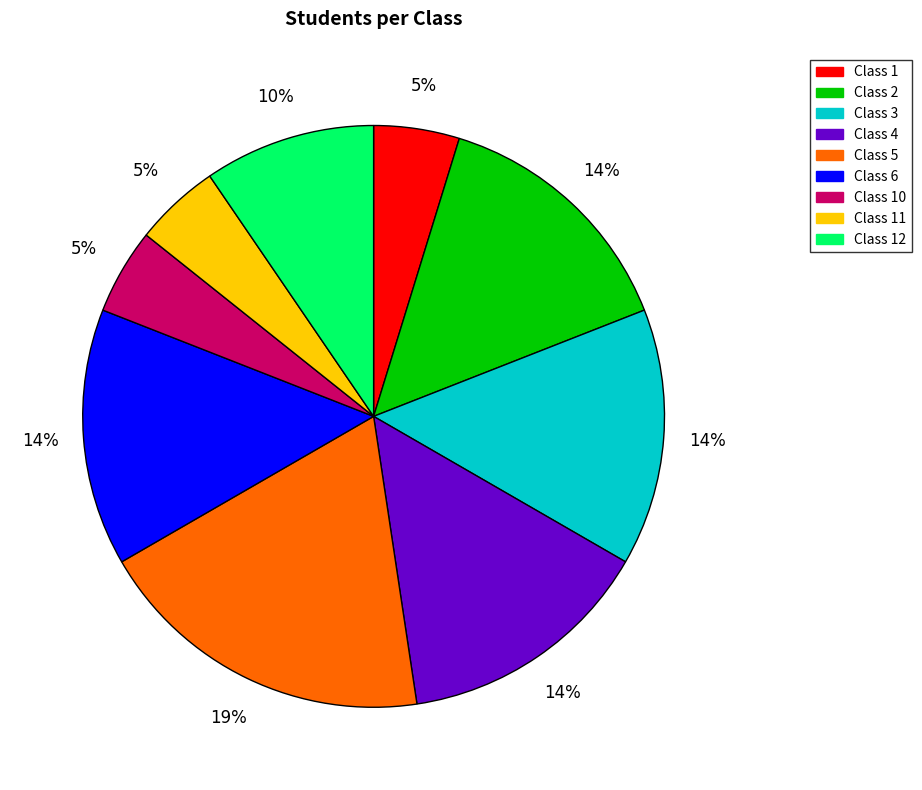

Is there a majority slice in this chart?

No